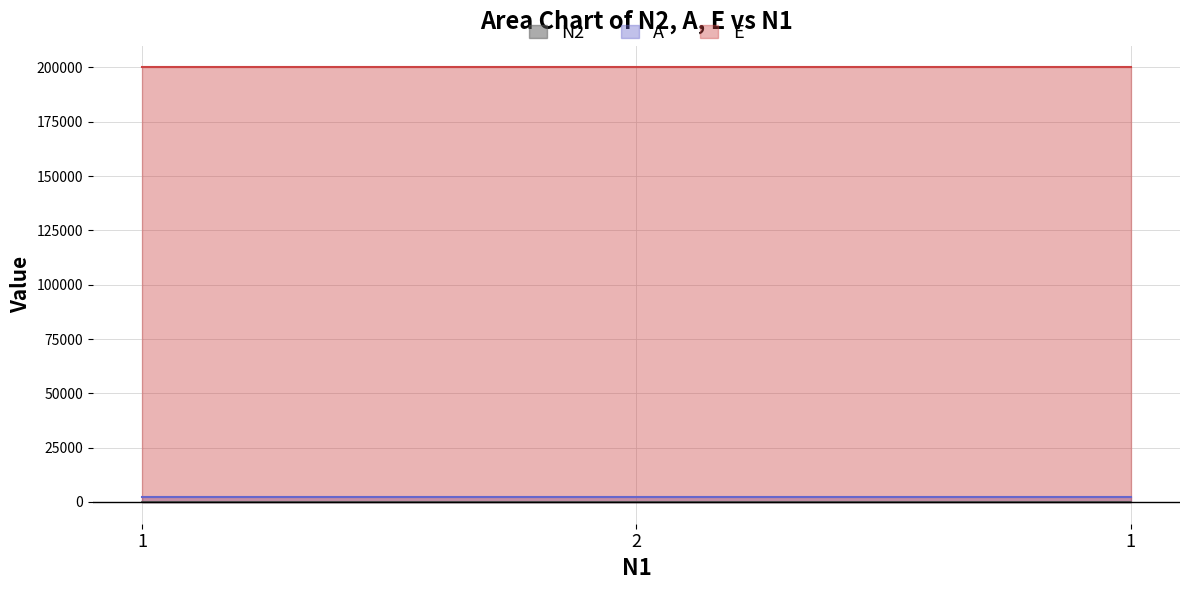

The value of A at 2 is 3455. True or false?

False